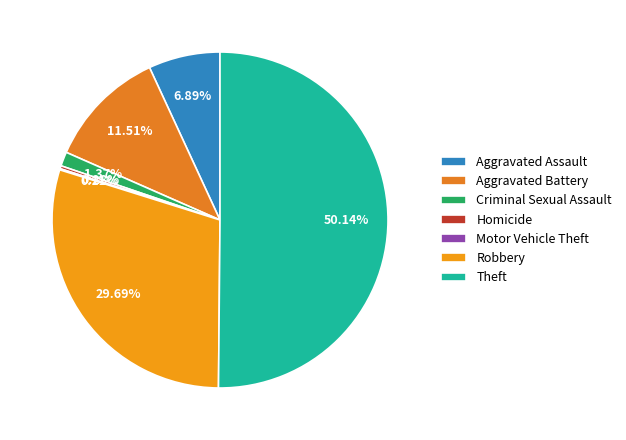

Does any single category account for the majority?

Yes